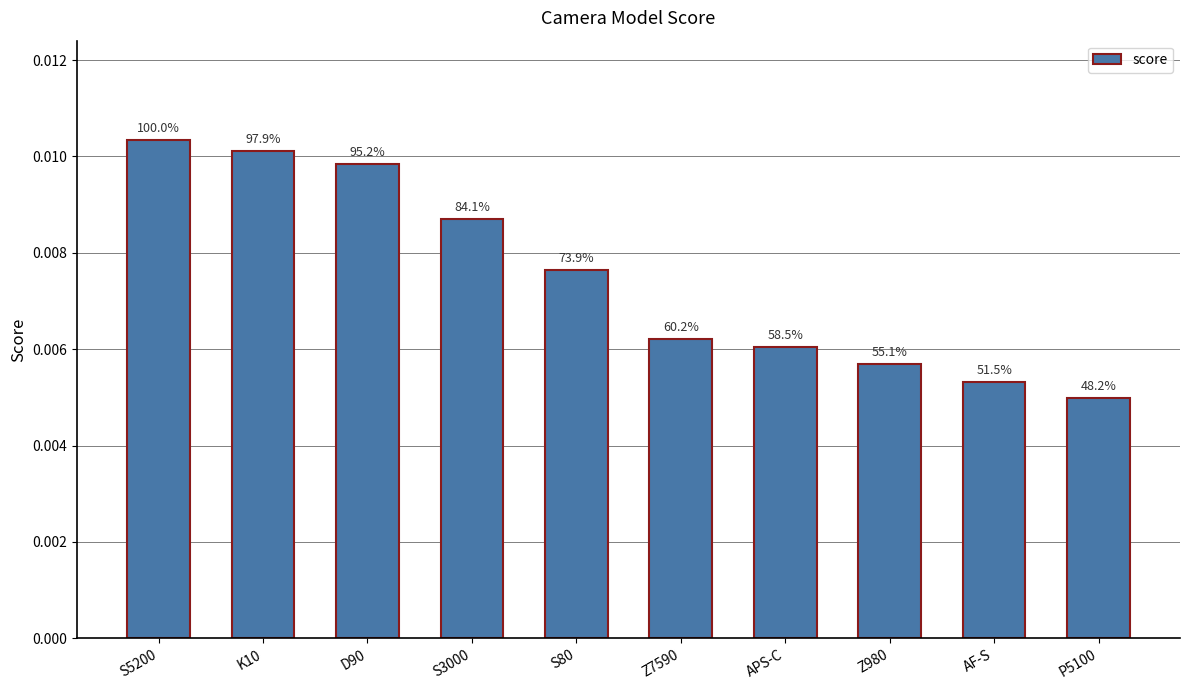

True or false: the data shows 0.0 at S3000.

True